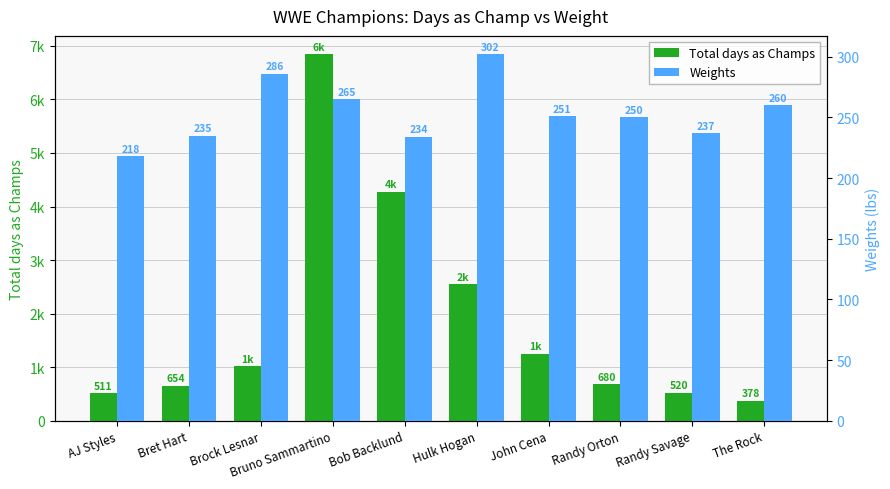

At which label does Total days as Champs first exceed 1016?

Bruno Sammartino